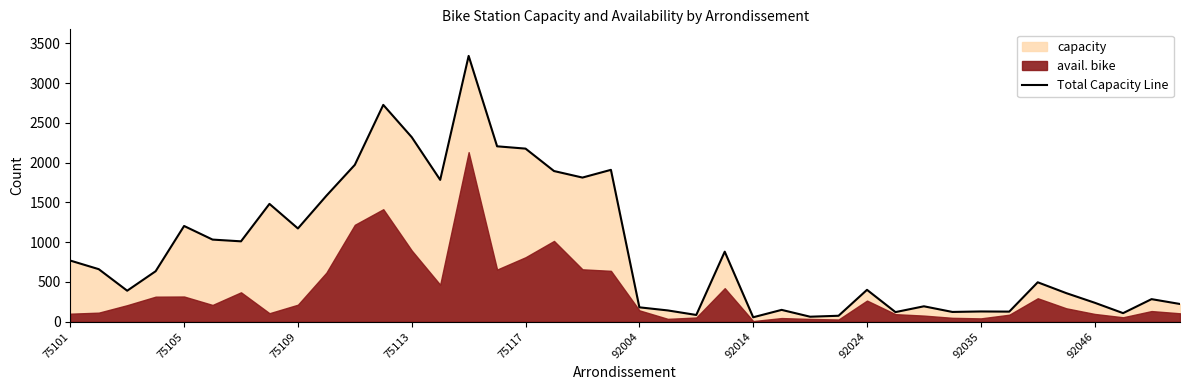

Is it true that Total Capacity Line equals 57 at 92046?

False